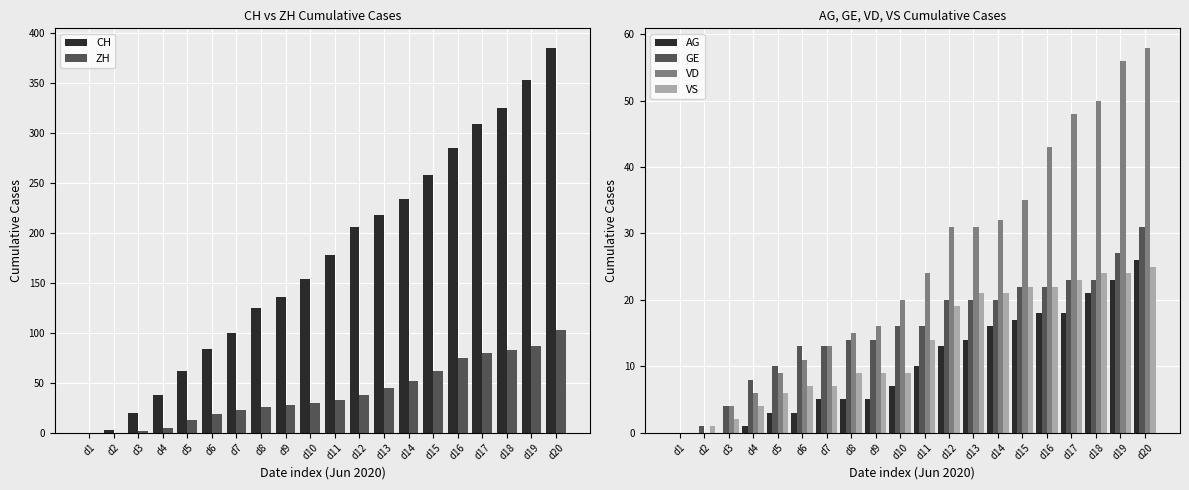

What is the difference between the highest and lowest values at d17?

291